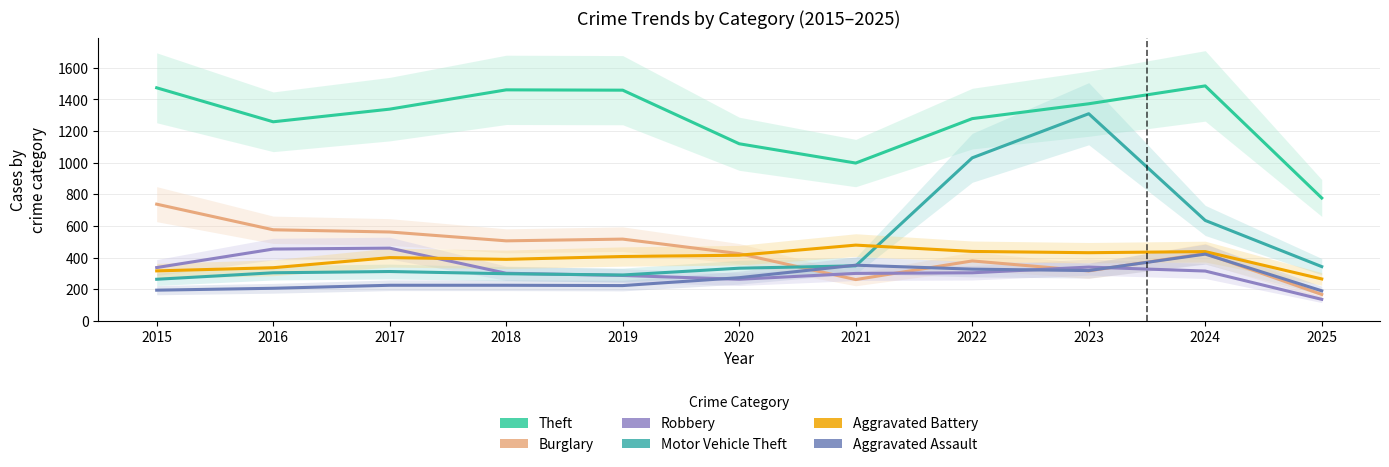

What is the sum of the Aggravated Assault values at 2017 and 2021?

577